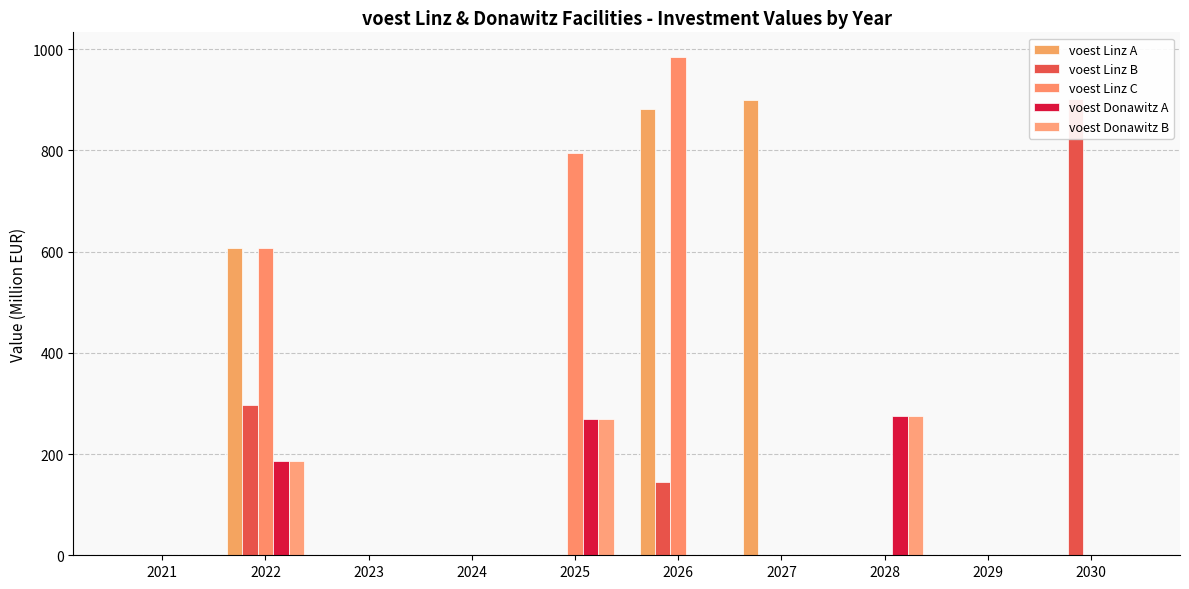

Which has a higher value, 2022 or 2024?

2022